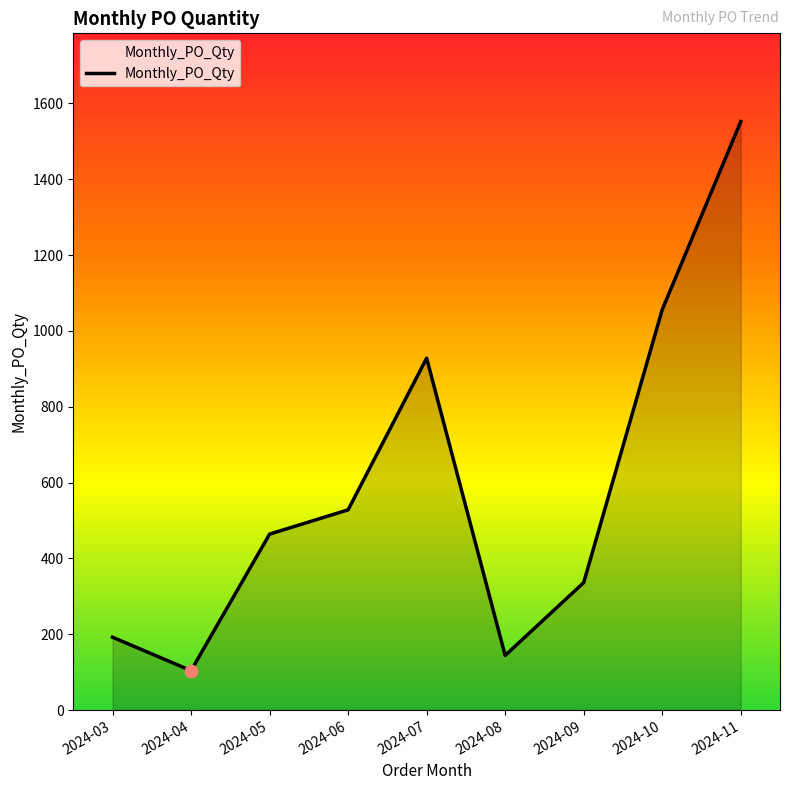

Approximately how many times larger is the value at 2024-09 compared to 2024-08?

2.3